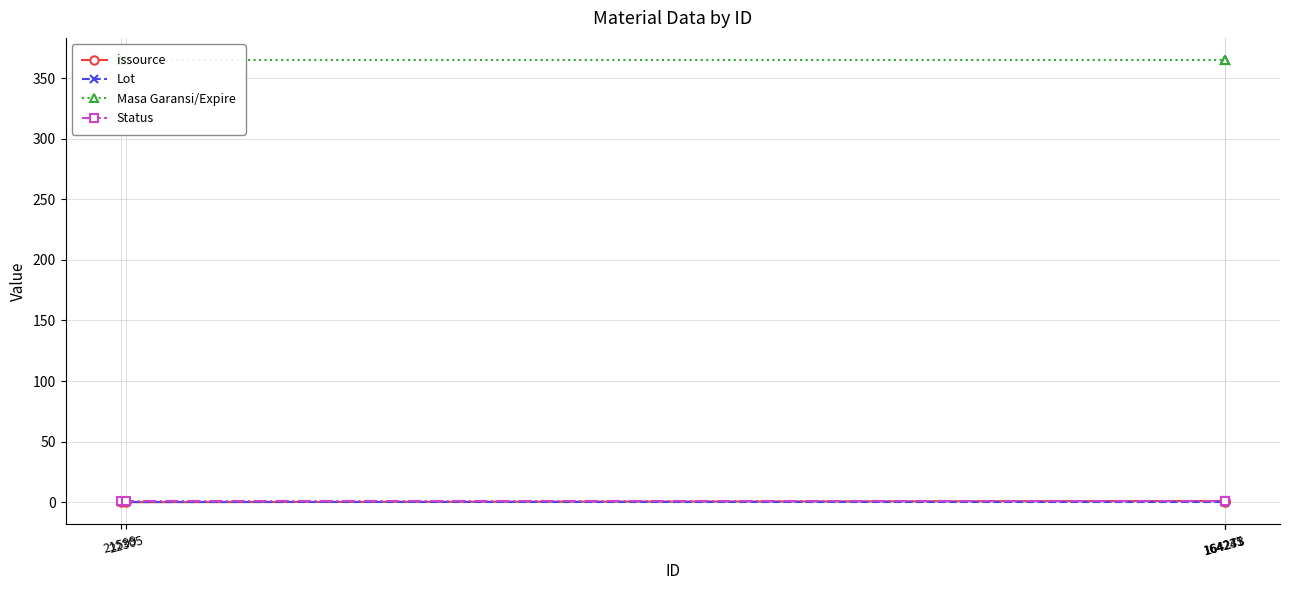

What is the value of the Masa Garansi/Expire point at the 1st from the left?

365